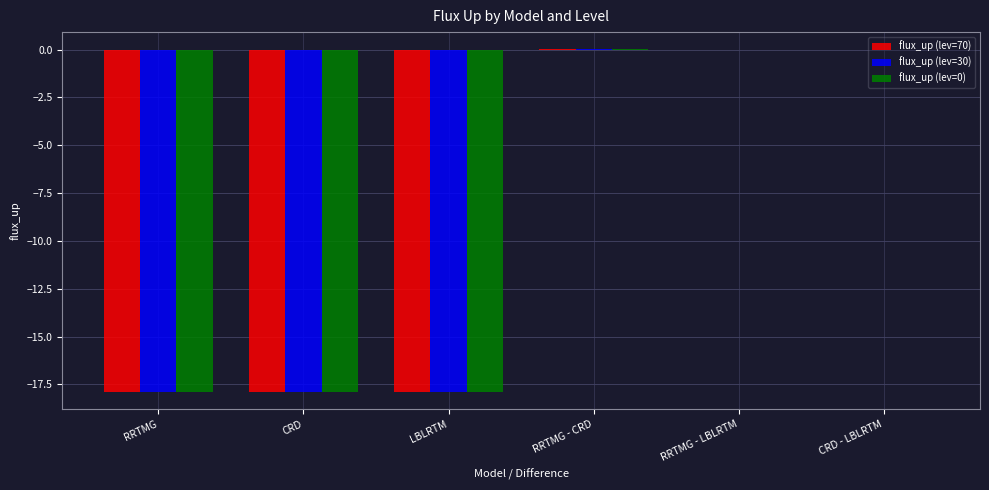

What is the total value across all series at CRD?

-53.7